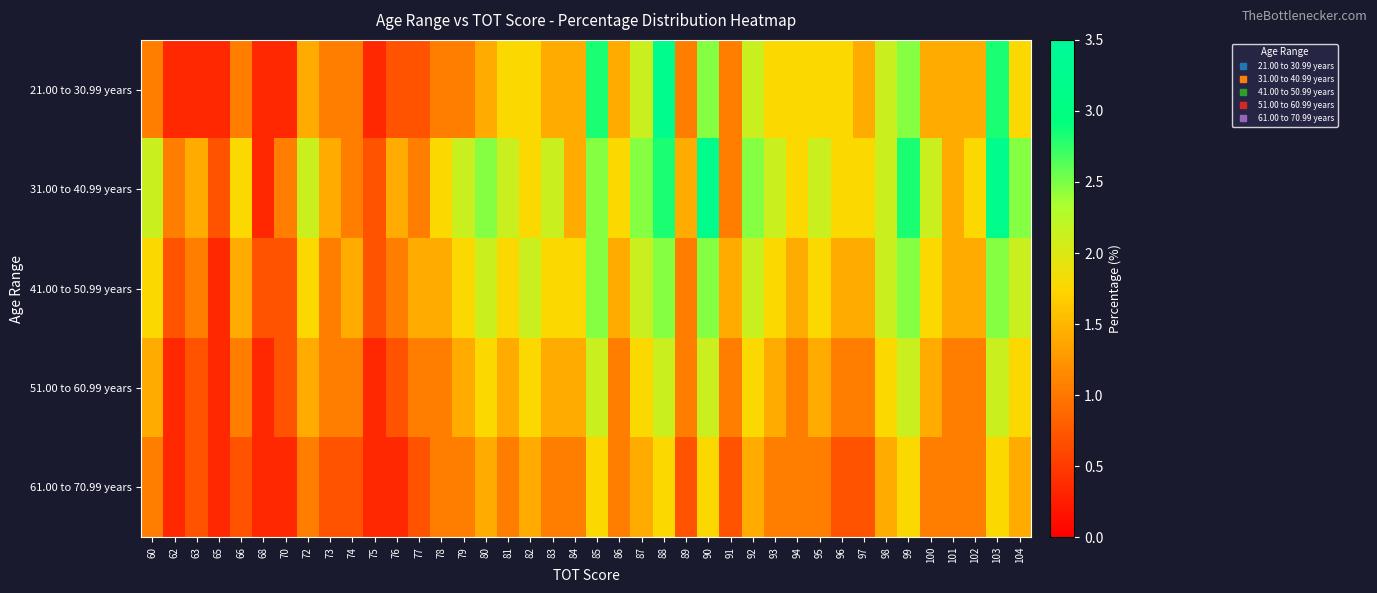

Rank the series at 83 from highest to lowest value.

31.00 to 40.99 years, 41.00 to 50.99 years, 21.00 to 30.99 years, 51.00 to 60.99 years, 61.00 to 70.99 years